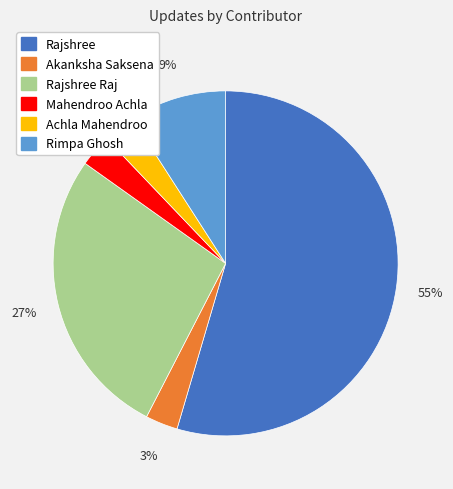

Does any single category account for the majority?

Yes